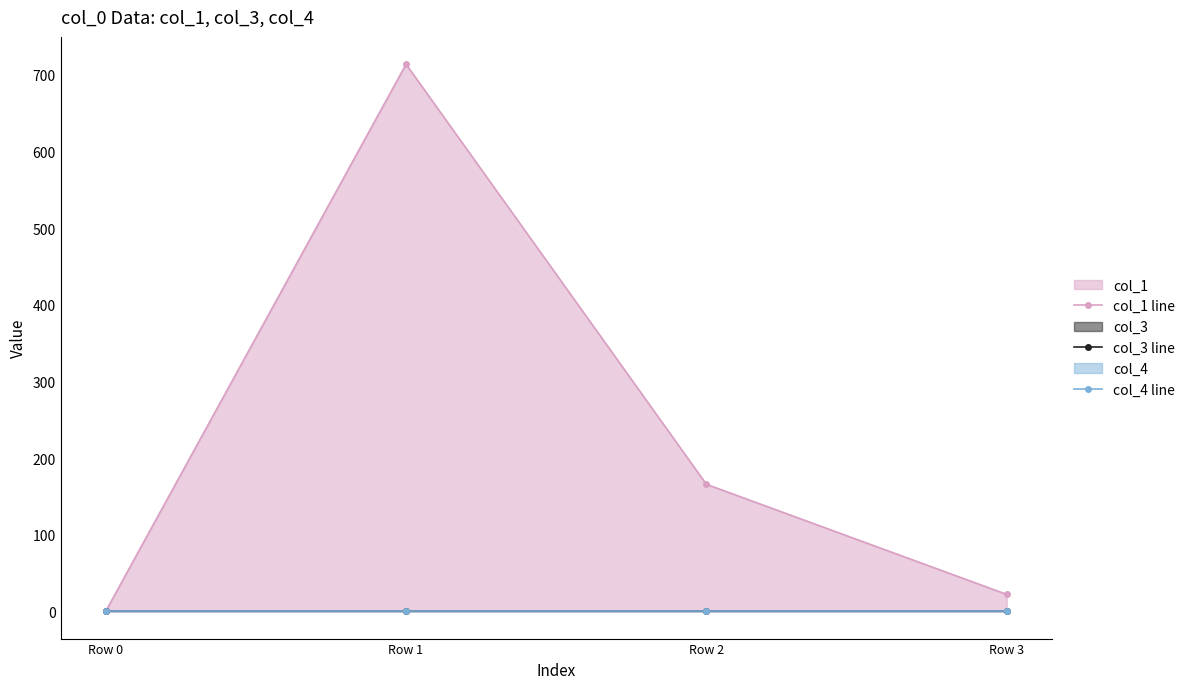

Which series has the largest total across all categories?

col_1 line